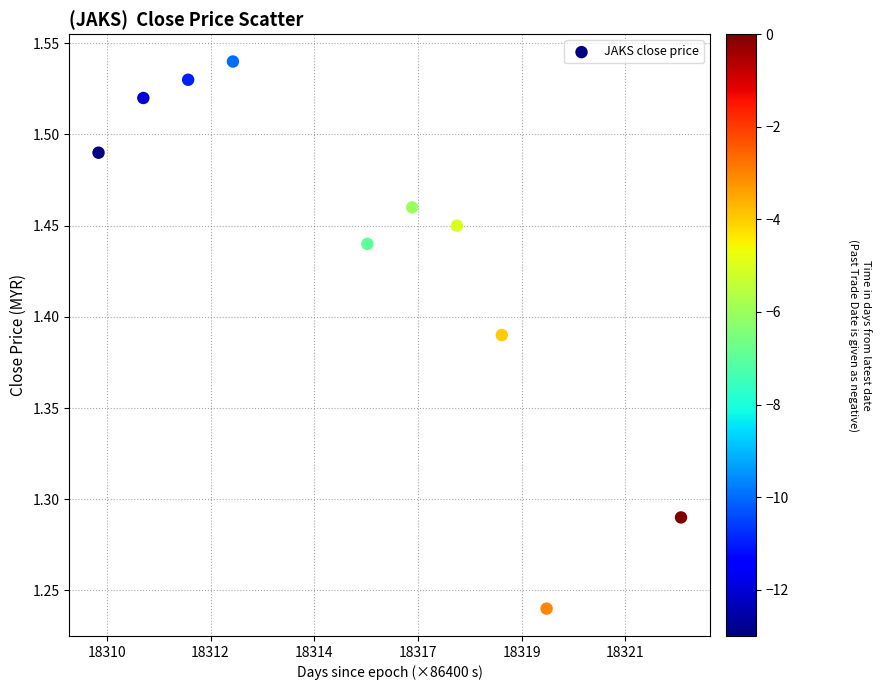

What is the range of X values (max minus min)?

1123200.0